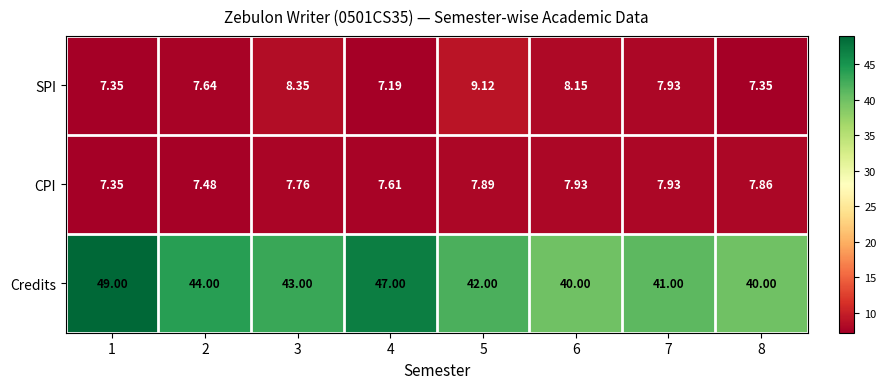

List the series in order of their peak value, lowest first.

CPI, SPI, Credits